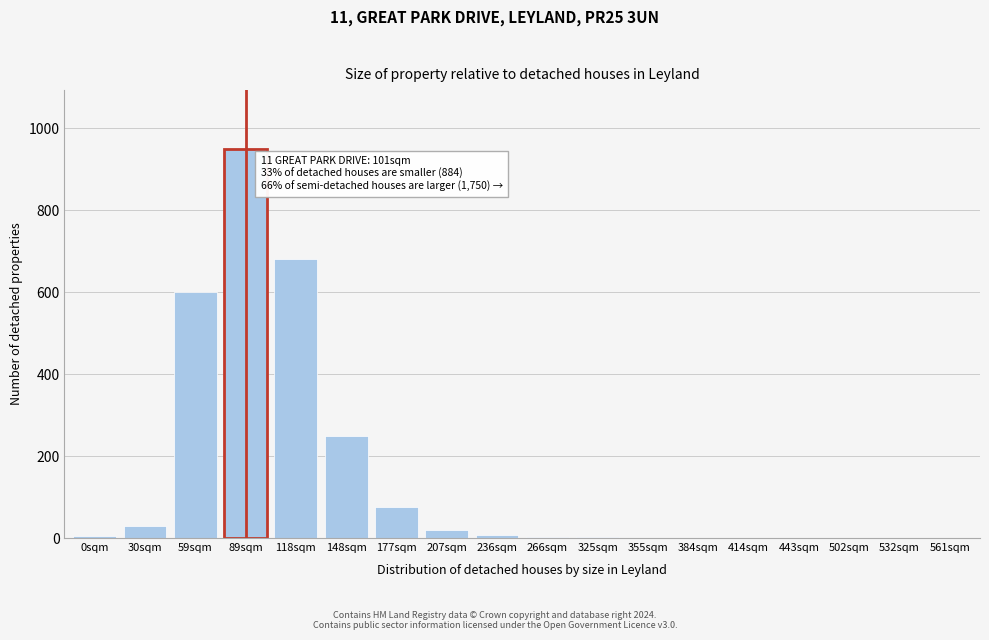

The chart shows a value of 950 at 89sqm. True or false?

True